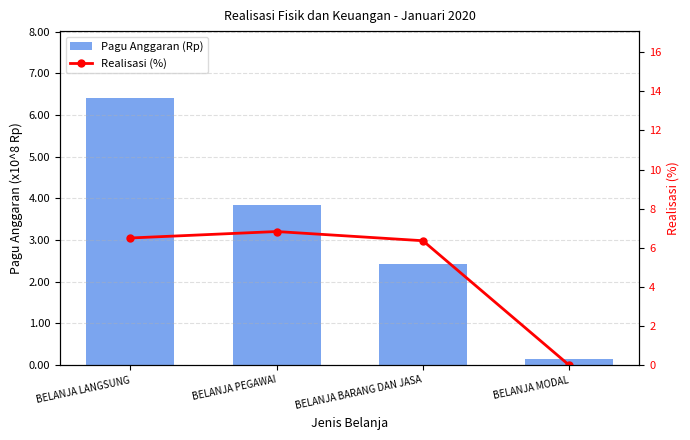

Reading right to left, list all the values displayed in this chart.

Pagu Anggaran (Rp): BELANJA MODAL=14000000.0	BELANJA BARANG DAN JASA=242521600.0	BELANJA PEGAWAI=384782400.0	BELANJA LANGSUNG=641304000.0
Realisasi (%): BELANJA MODAL=0.0	BELANJA BARANG DAN JASA=6.4	BELANJA PEGAWAI=6.8	BELANJA LANGSUNG=6.5